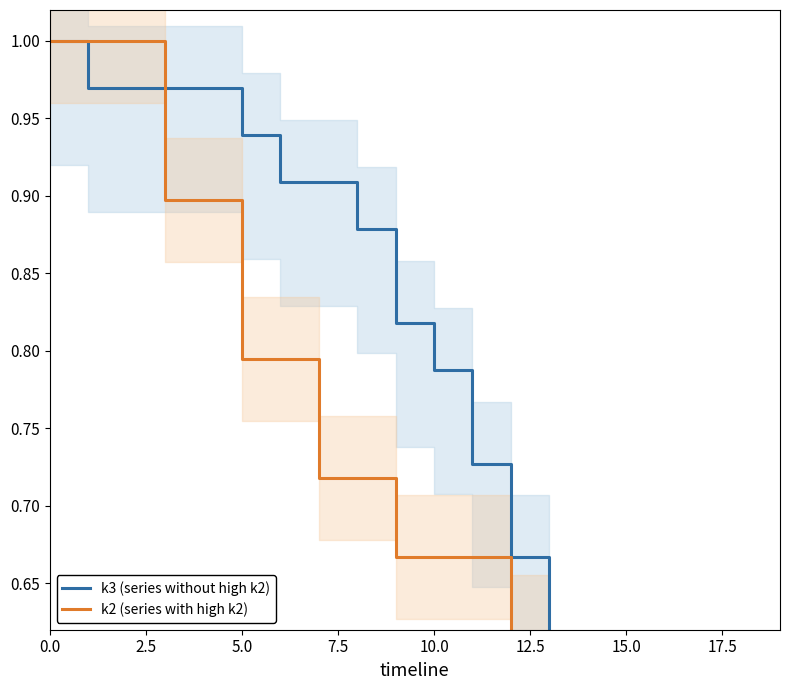

What are all the series names shown in the legend?

k3 (series without high k2), k2 (series with high k2)